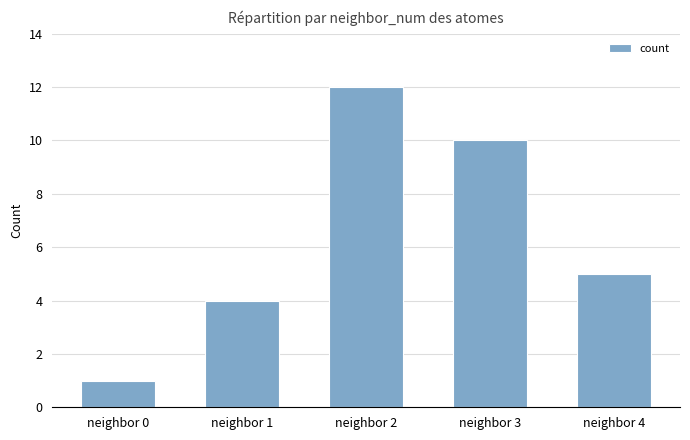

How many values are below 5?

2